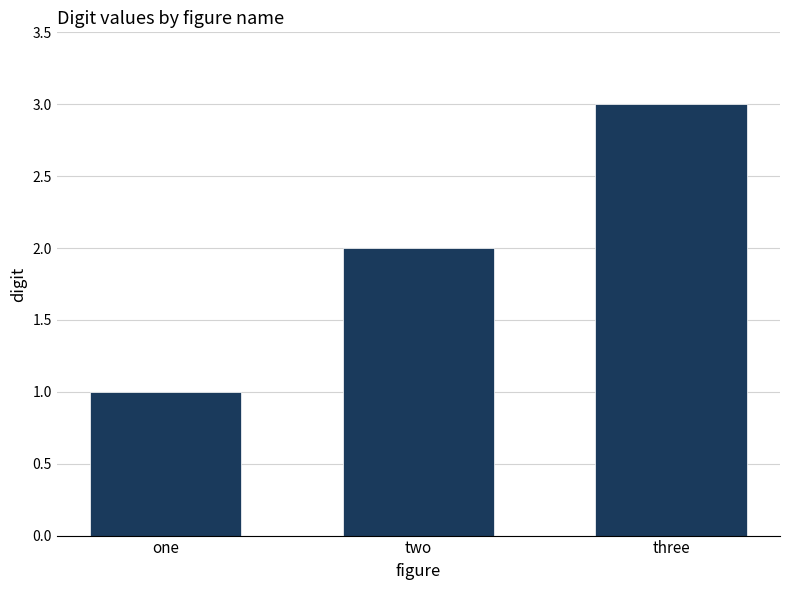

What is the change in value from one to two?

+1